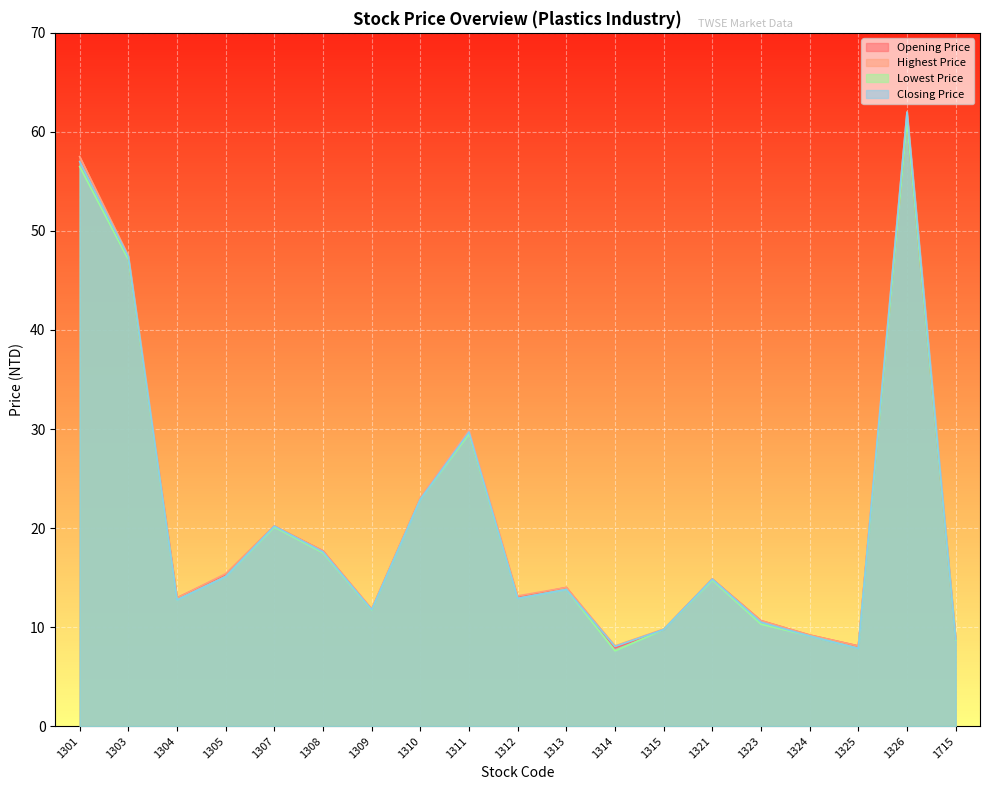

True or false: Lowest Price has more than 2 points higher than both neighbors.

True